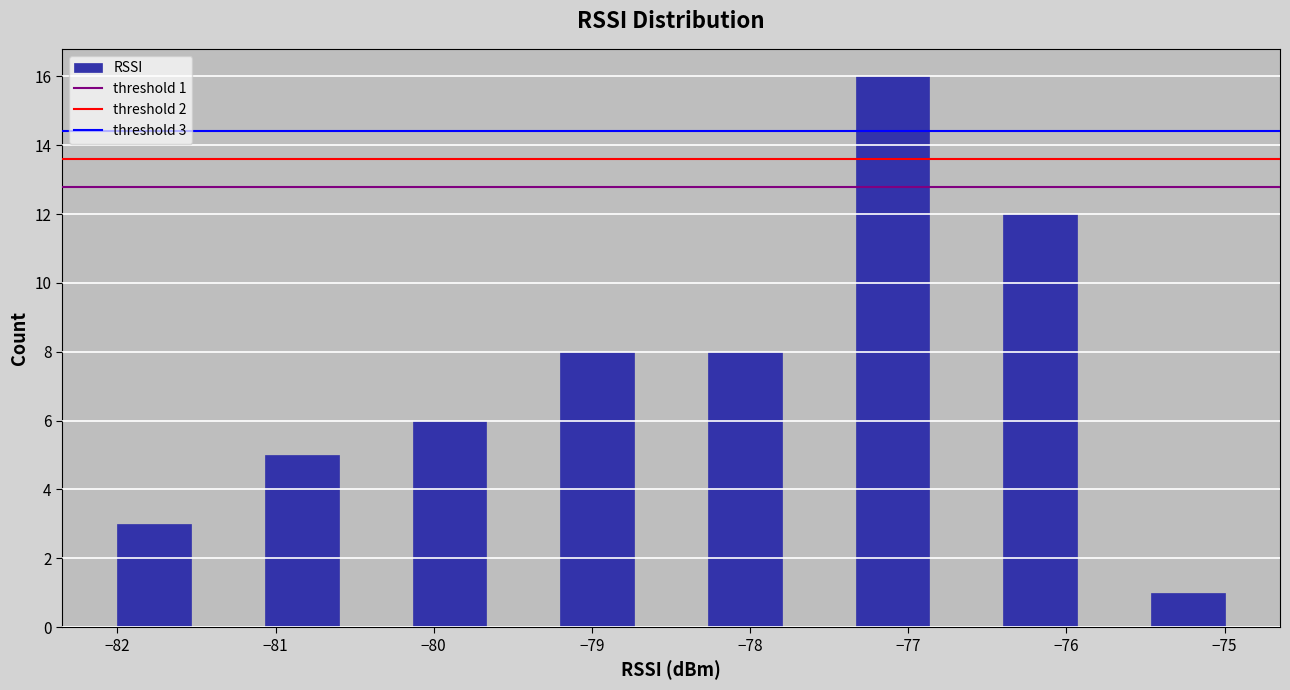

Which range on the x-axis has the tallest bar?

-77.3 to -76.9